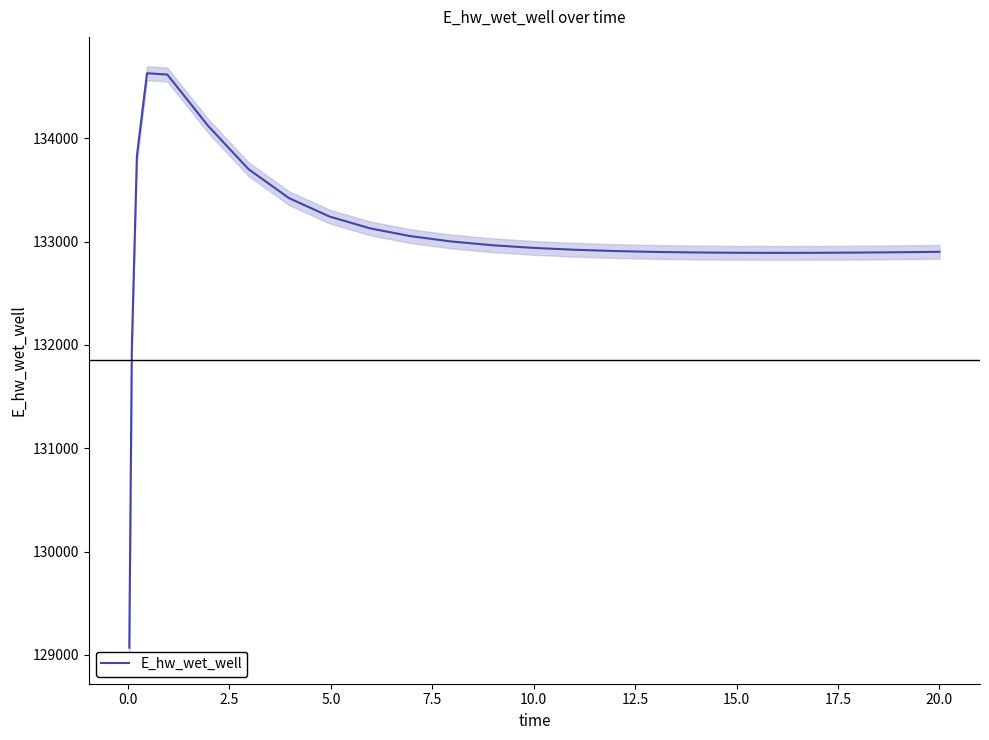

What is the minimum value for E_hw_wet_well?

129070.4